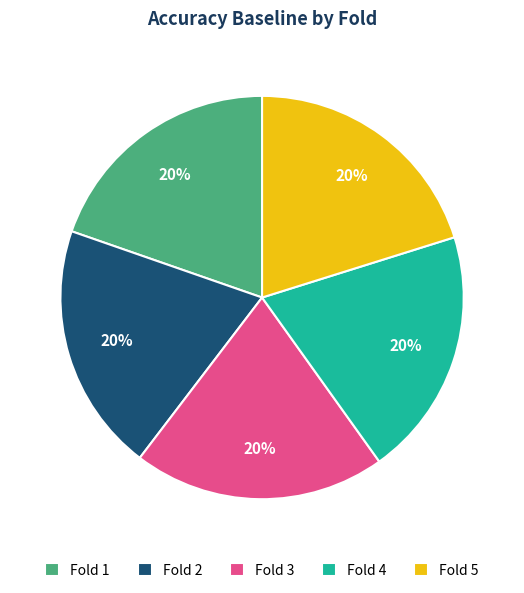

Does any single category account for the majority?

No